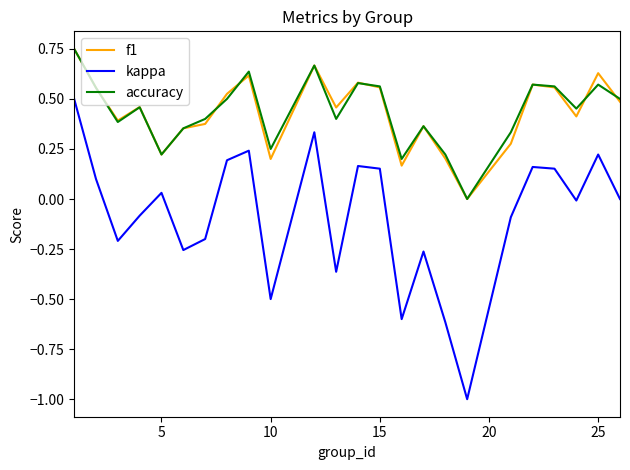

Which series has the widest spread of values?

kappa